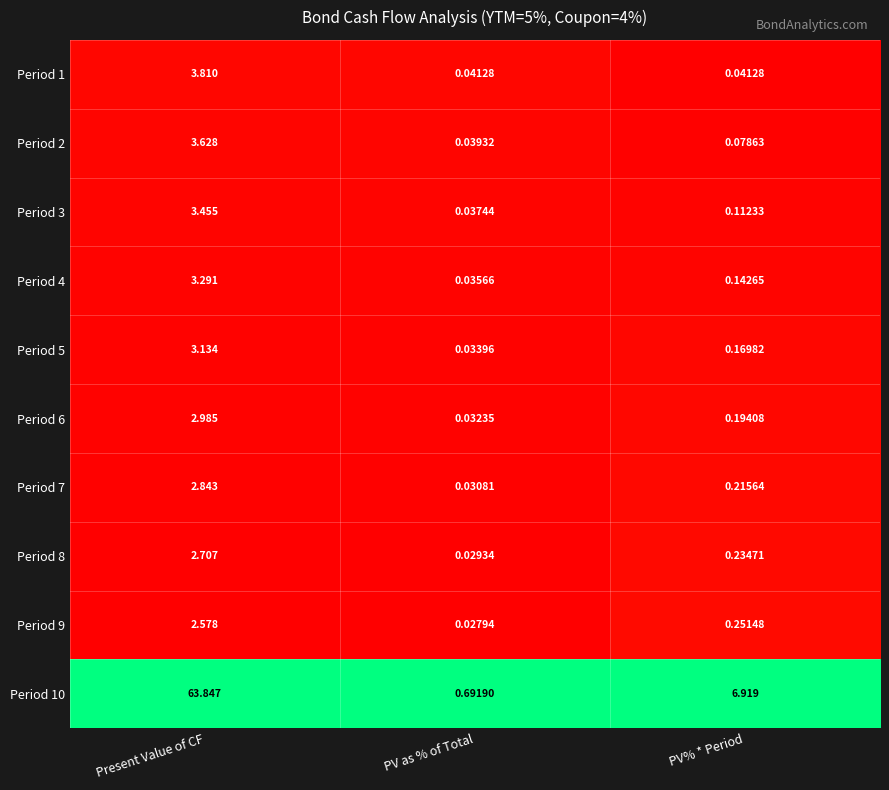

Which label corresponds to the smallest value in the chart?

PV as % of Total